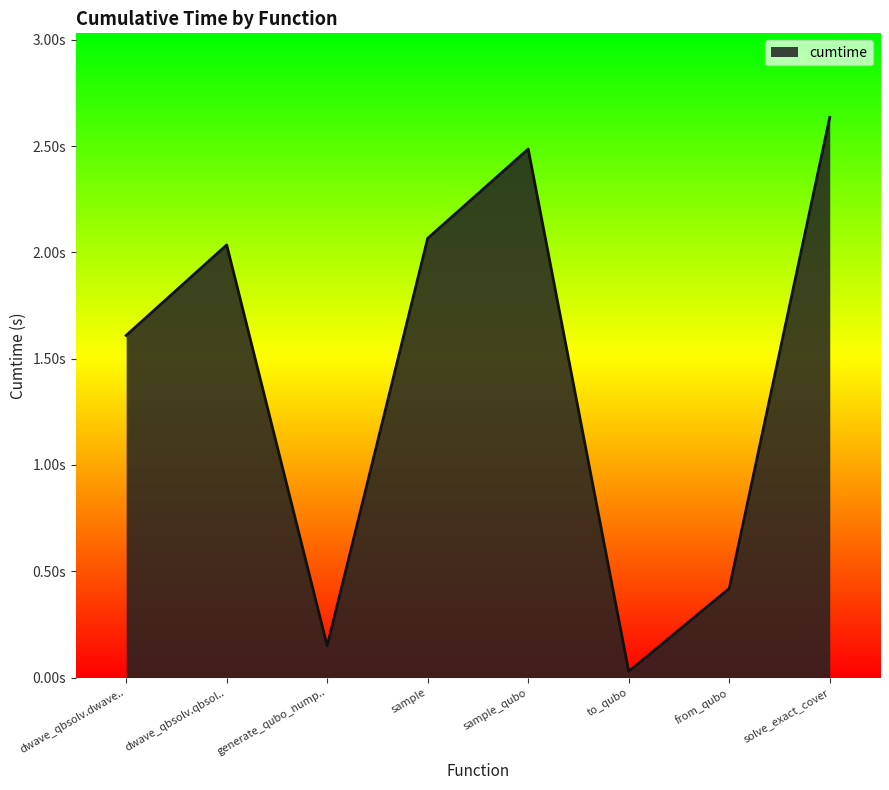

Does the chart have visible grid lines?

No